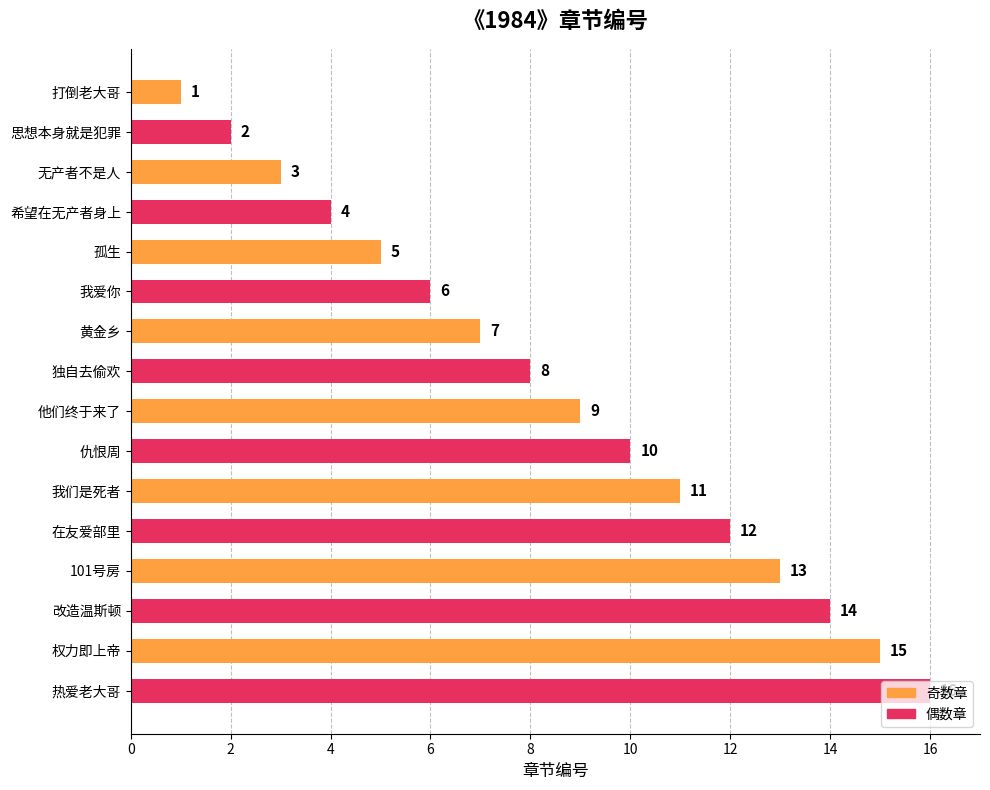

Rank the categories by value from highest to lowest.

热爱老大哥, 权力即上帝, 改造温斯顿, 101号房, 在友爱部里, 我们是死者, 仇恨周, 他们终于来了, 独自去偷欢, 黄金乡, 我爱你, 孤生, 希望在无产者身上, 无产者不是人, 思想本身就是犯罪, 打倒老大哥